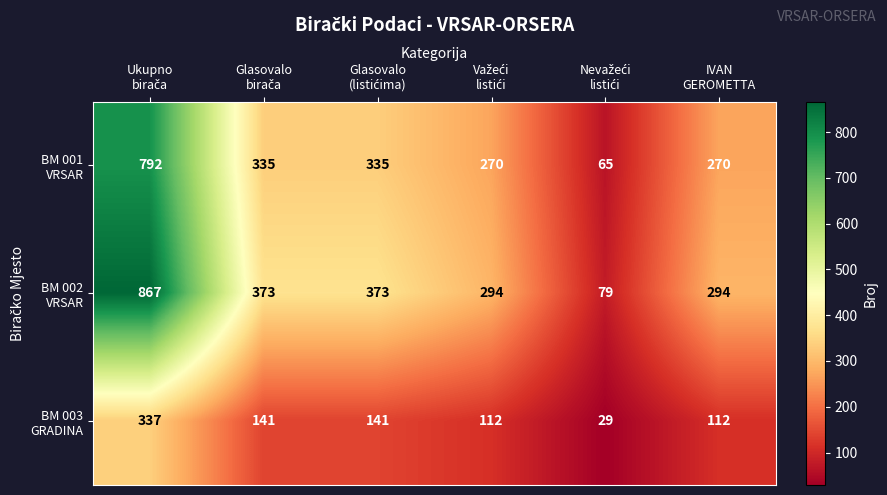

What is the maximum value shown in the chart?

867